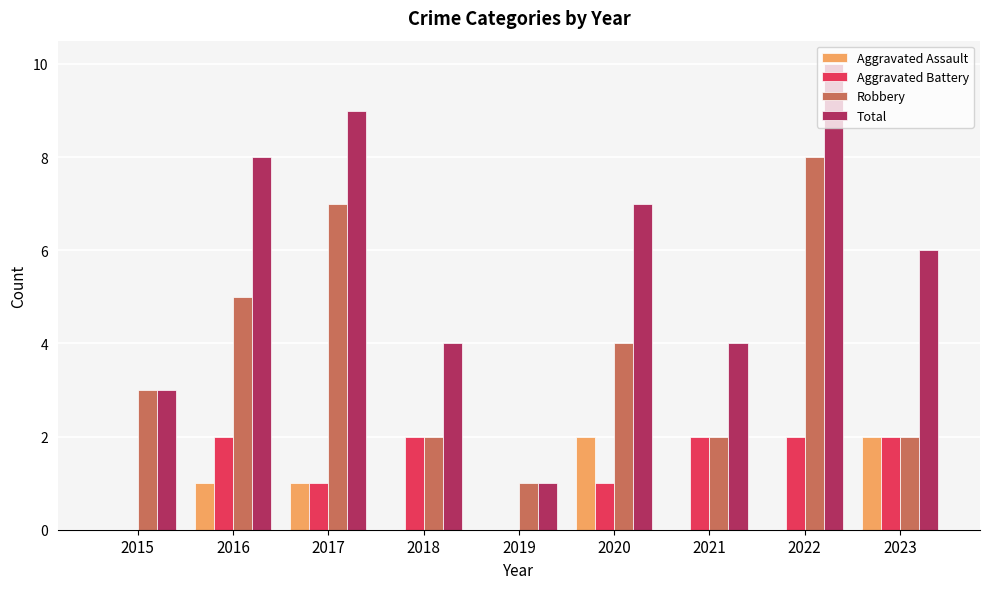

What is the total value across all series at 2023?

12